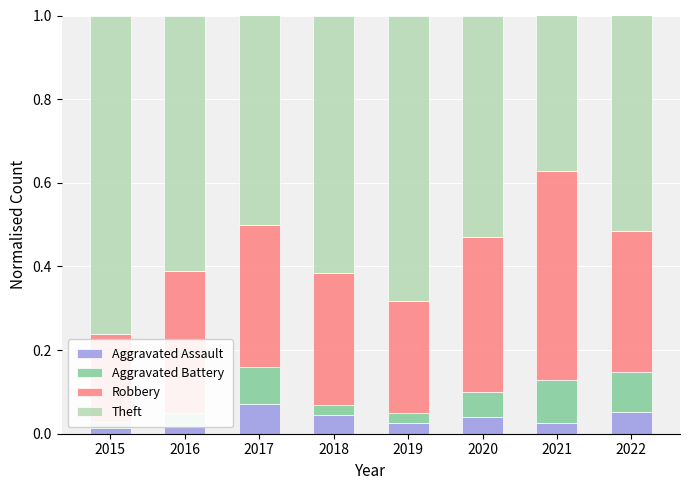

At 2018, list the series in order from smallest to largest.

Aggravated Battery, Aggravated Assault, Robbery, Theft